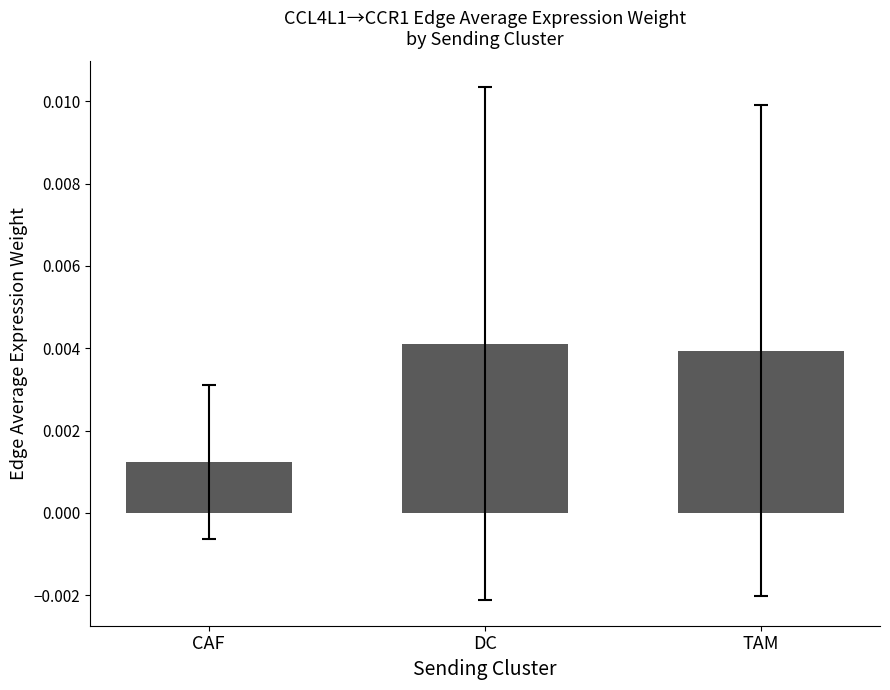

How many bars are there in total?

3